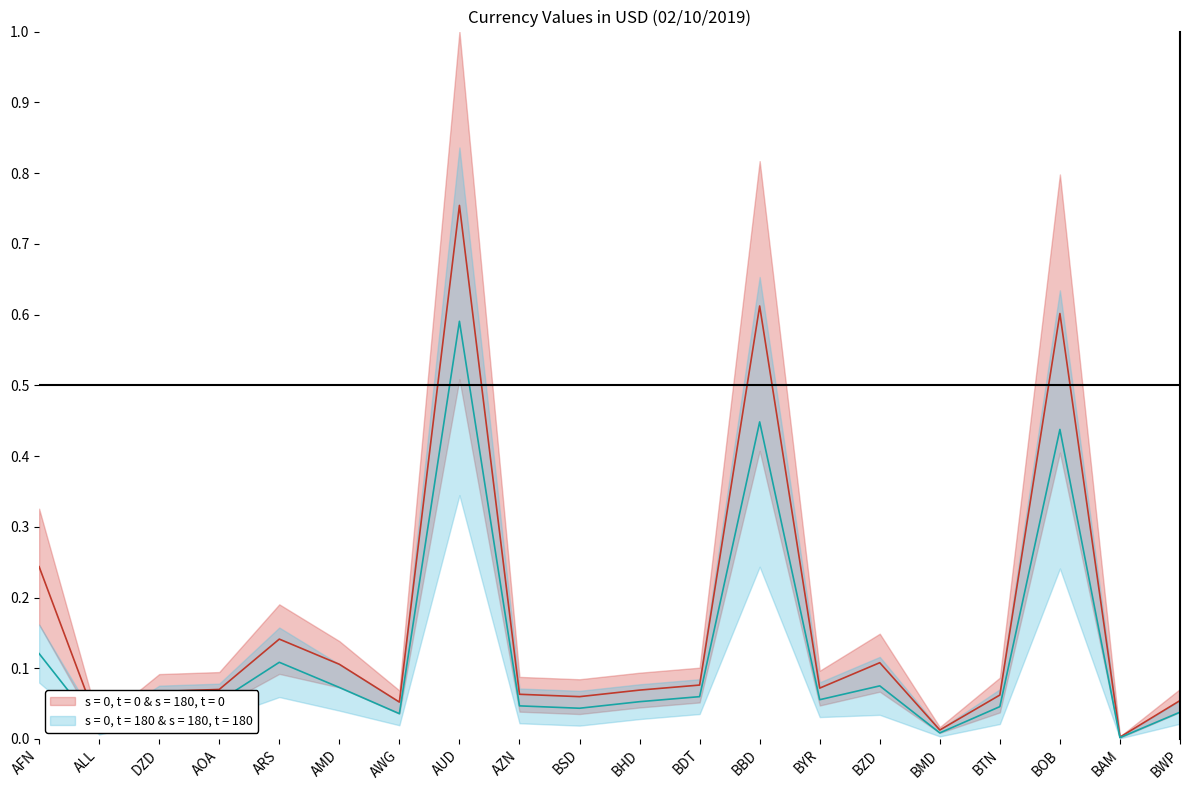

At which category is the sum across all series the highest?

AUD